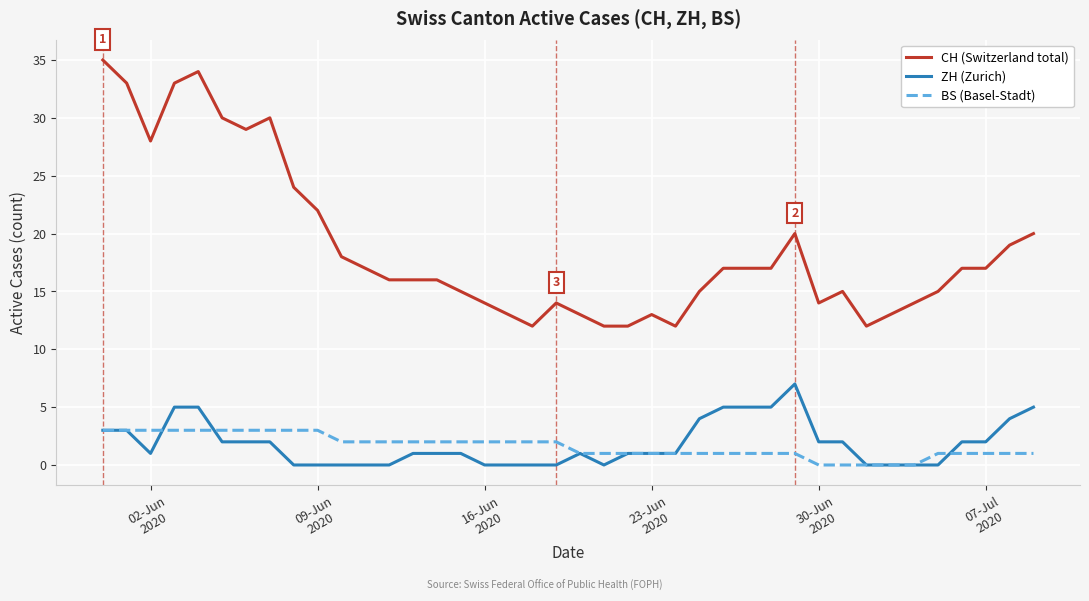

What is the difference between the maximum and minimum values in the ZH (Zurich) series?

7